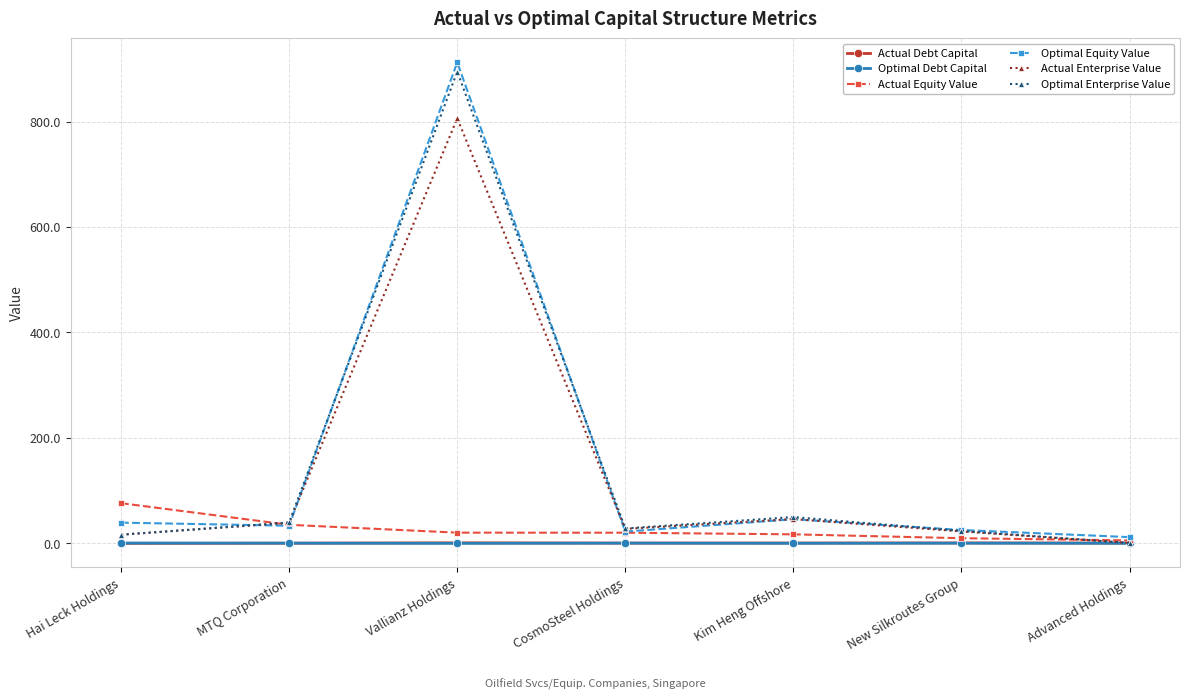

How many interior local peaks does the Optimal Enterprise Value series have?

2